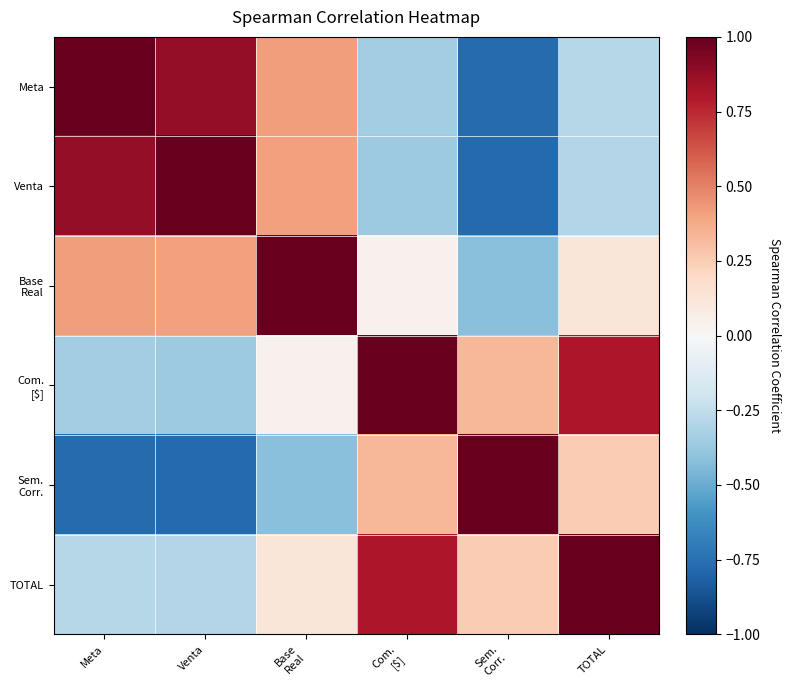

At how many categories does at least one series exceed 0?

6